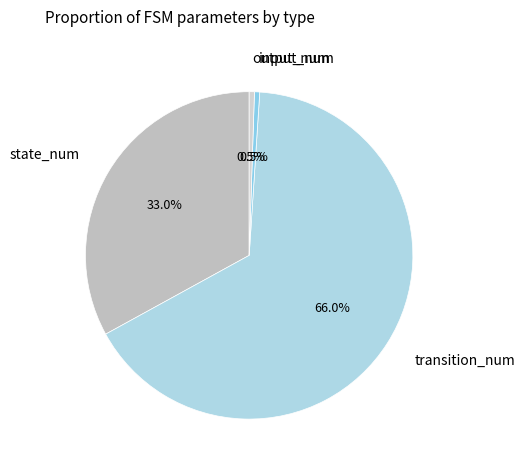

Between state_num and output_num, which is larger?

state_num